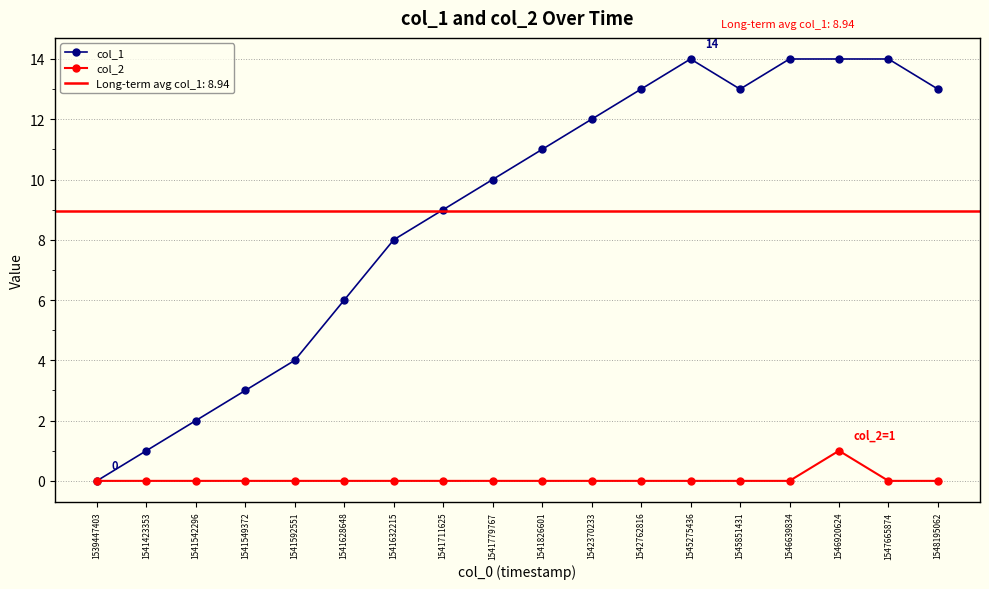

What are all the series names shown in the legend?

col_1, col_2